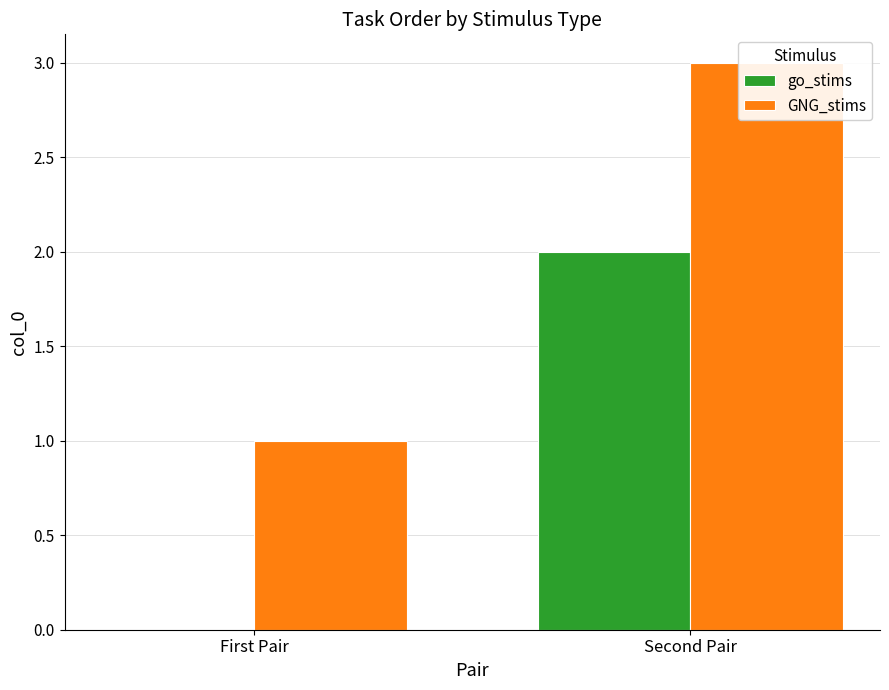

How many distinct data groups are displayed?

2